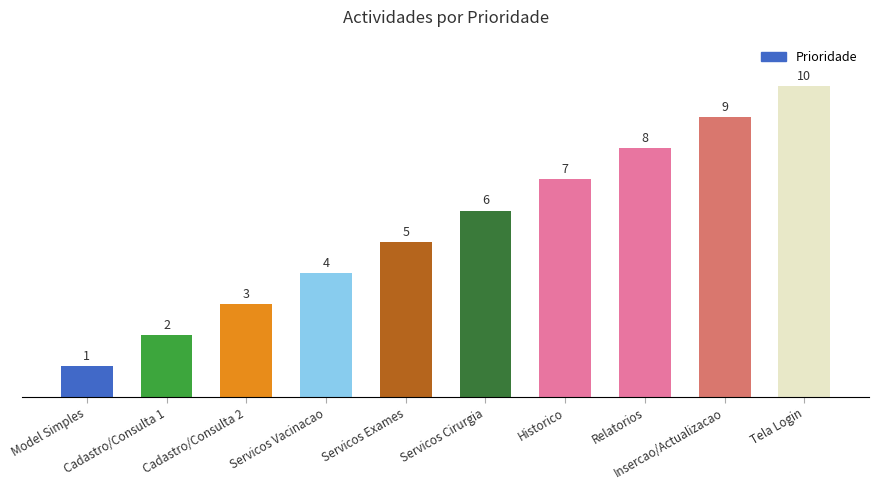

Rank the categories by value from highest to lowest.

Tela Login, Insercao/Actualizacao, Relatorios, Historico, Servicos Cirurgia, Servicos Exames, Servicos Vacinacao, Cadastro/Consulta 2, Cadastro/Consulta 1, Model Simples